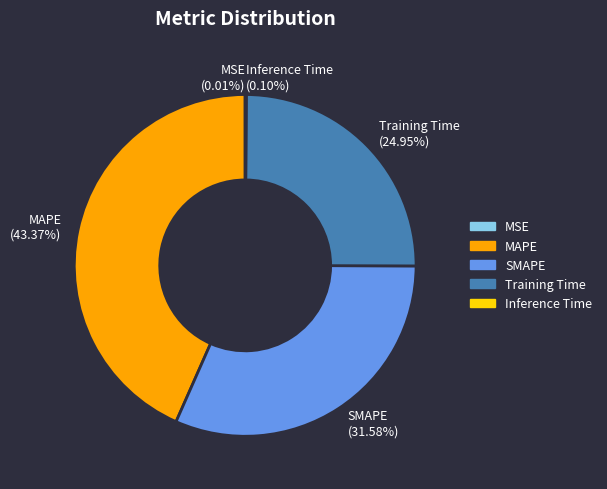

What is the largest slice in the pie chart?

MAPE